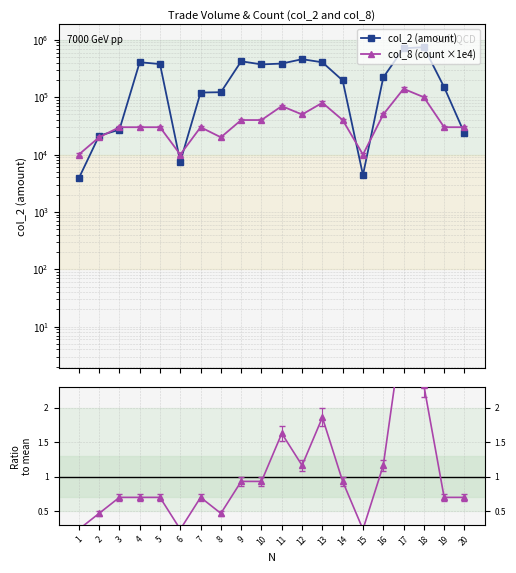

What is the sum of the col_8 (count ×1e4) values at 5 and 16?

80000.0